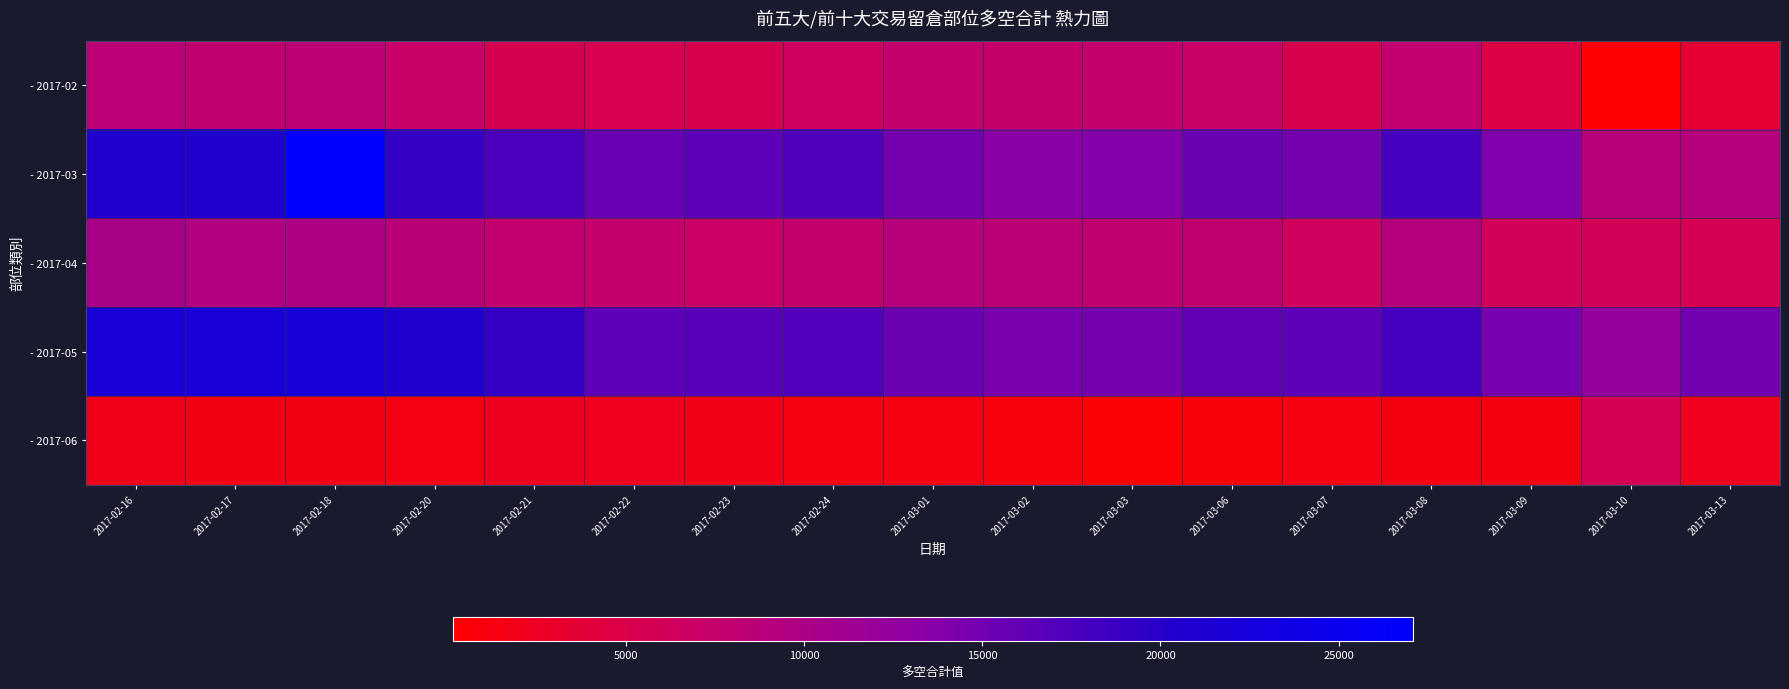

Reading left to right, extract all data points from this chart.

- 2017-02: 2017-02-16=8449	2017-02-17=8008	2017-02-18=8225	2017-02-20=7139	2017-02-21=5570	2017-02-22=5406	2017-02-23=5299	2017-02-24=6362	2017-03-01=7713	2017-03-02=7479	2017-03-03=7546	2017-03-06=7112	2017-03-07=5240	2017-03-08=7777	2017-03-09=4752	2017-03-10=135	2017-03-13=3567
- 2017-03: 2017-02-16=20483	2017-02-17=20487	2017-02-18=27087	2017-02-20=18990	2017-02-21=17560	2017-02-22=15542	2017-02-23=16351	2017-02-24=17232	2017-03-01=14971	2017-03-02=13286	2017-03-03=13739	2017-03-06=15404	2017-03-07=14815	2017-03-08=17836	2017-03-09=14224	2017-03-10=8852	2017-03-13=9073
- 2017-04: 2017-02-16=10280	2017-02-17=9558	2017-02-18=9788	2017-02-20=8640	2017-02-21=7775	2017-02-22=7507	2017-02-23=6965	2017-02-24=7646	2017-03-01=8921	2017-03-02=8505	2017-03-03=7980	2017-03-06=7945	2017-03-07=6450	2017-03-08=9135	2017-03-09=6061	2017-03-10=5981	2017-03-13=5662
- 2017-05: 2017-02-16=21909	2017-02-17=21975	2017-02-18=22293	2017-02-20=20579	2017-02-21=19009	2017-02-22=16443	2017-02-23=16676	2017-02-24=17141	2017-03-01=15474	2017-03-02=14528	2017-03-03=14882	2017-03-06=16057	2017-03-07=16439	2017-03-08=17885	2017-03-09=14700	2017-03-10=12422	2017-03-13=15079
- 2017-06: 2017-02-16=1831	2017-02-17=1550	2017-02-18=1563	2017-02-20=1501	2017-02-21=2205	2017-02-22=2101	2017-02-23=1666	2017-02-24=1284	2017-03-01=1208	2017-03-02=1026	2017-03-03=434	2017-03-06=833	2017-03-07=1210	2017-03-08=1358	2017-03-09=1309	2017-03-10=5846	2017-03-13=2095